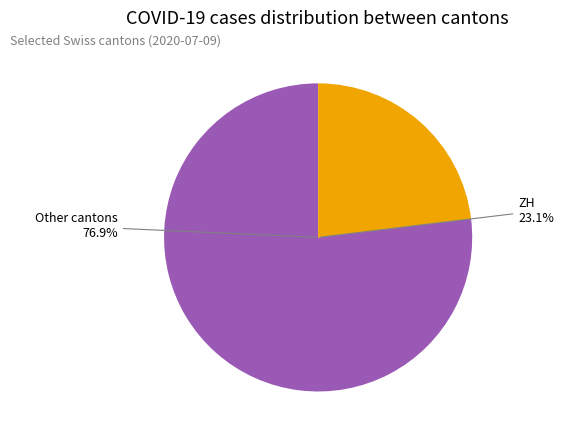

True or false: GE accounts for 33% of the total.

False